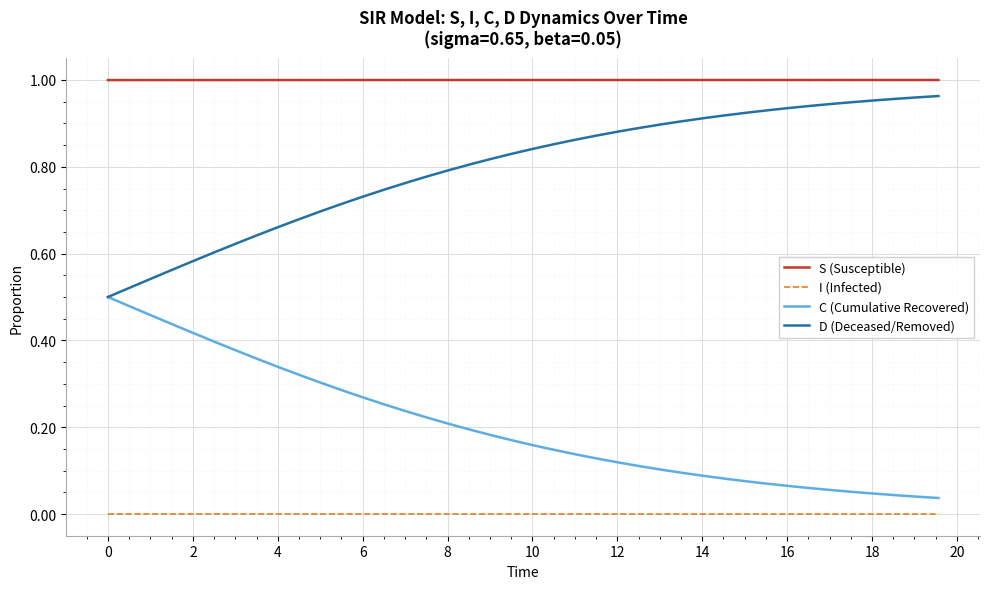

True or false: I (Infected) and S (Susceptible) cross at least once.

False